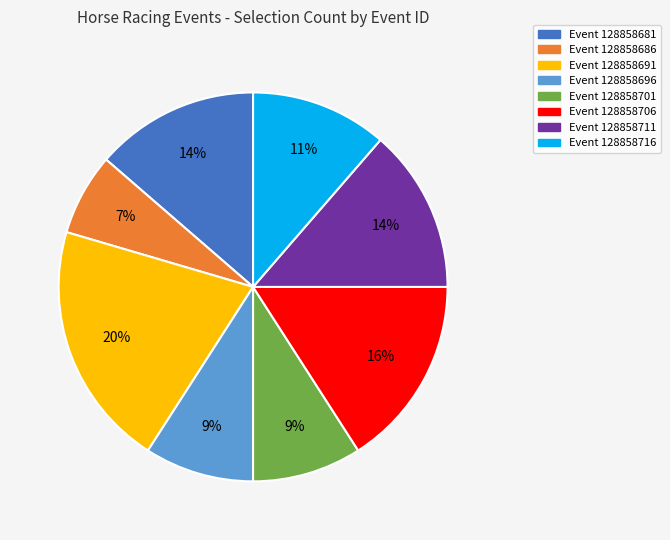

To the nearest percent, what is the average slice percentage?

12%